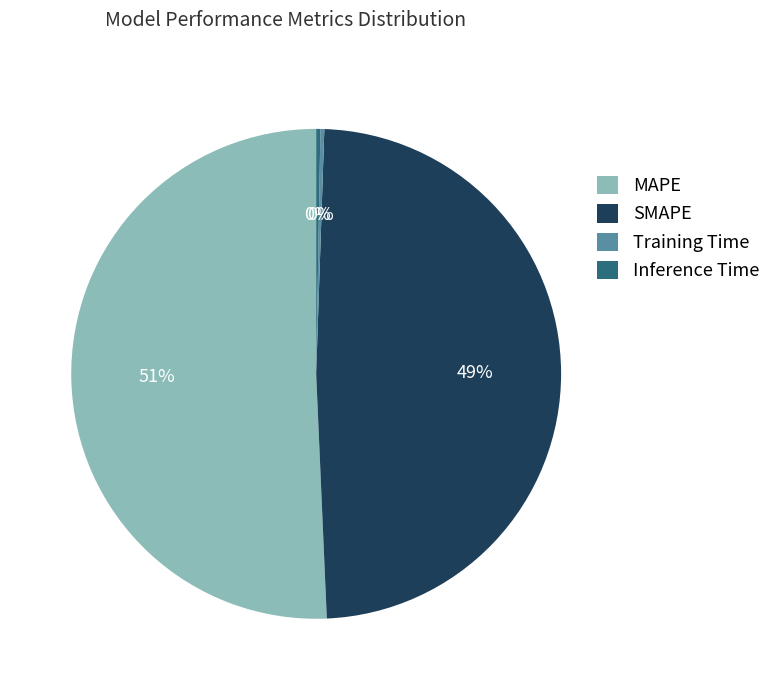

Is there any slice that represents more than half of the pie?

Yes